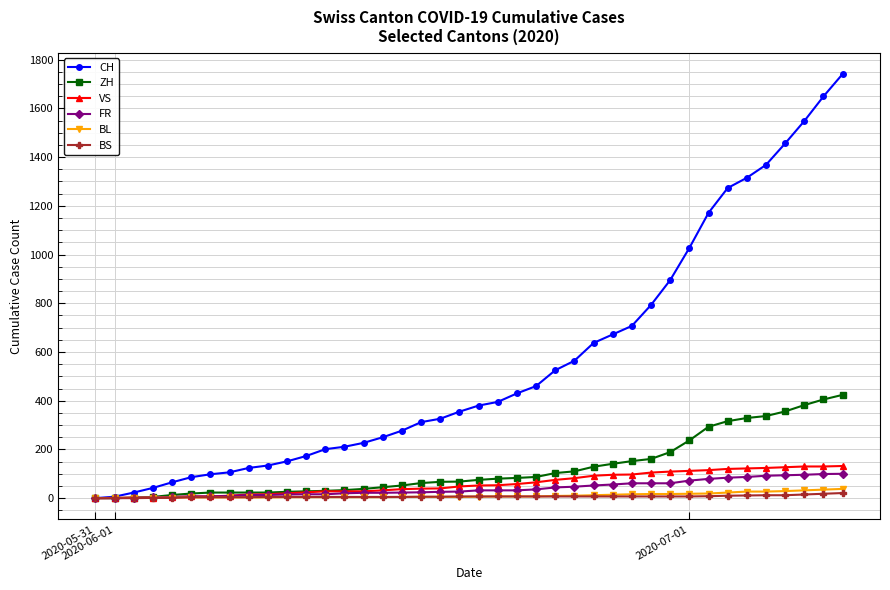

What is the average value of the FR series?

40